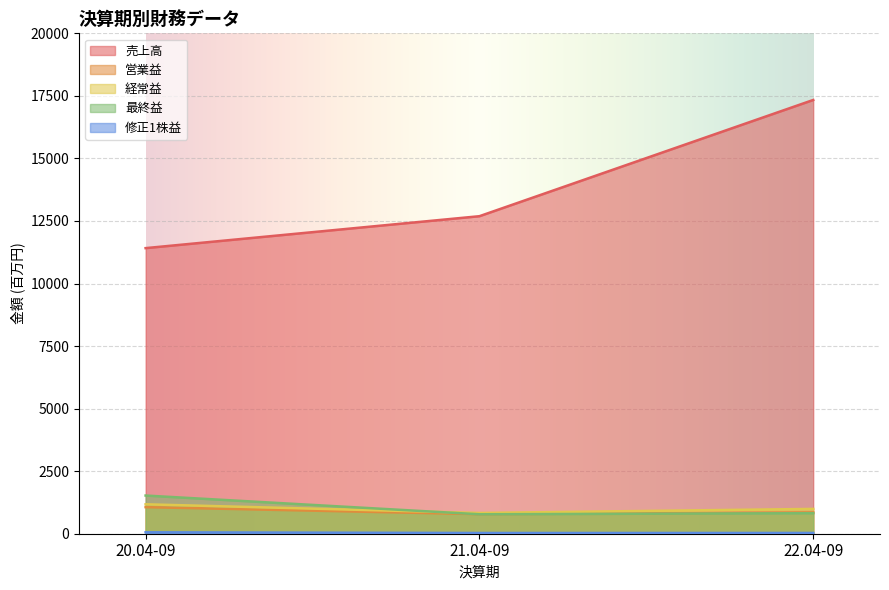

What is the difference between the second highest and minimum values in the 経常益 series?

162.0